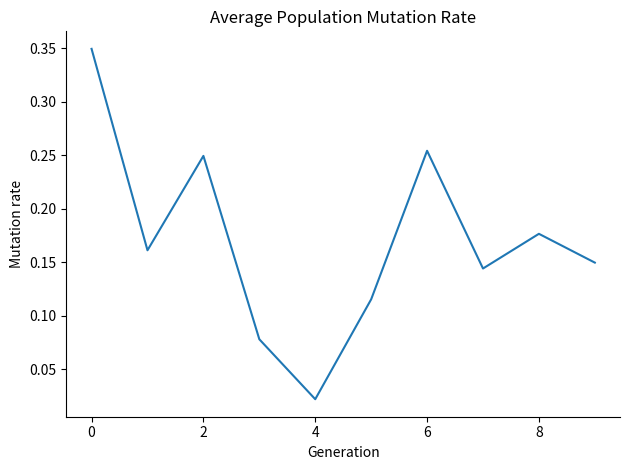

How many lines are shown in the chart?

1